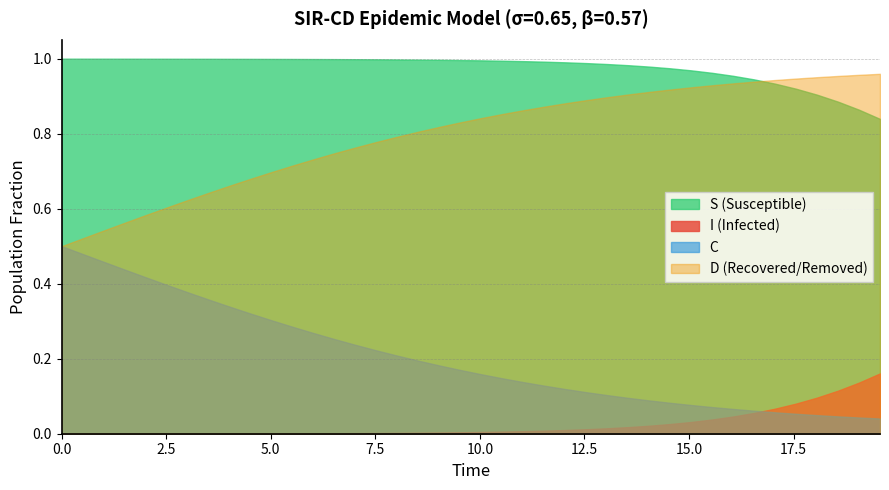

Rank the series by their maximum value, from lowest to highest.

I (Infected), C, D (Recovered/Removed), S (Susceptible)